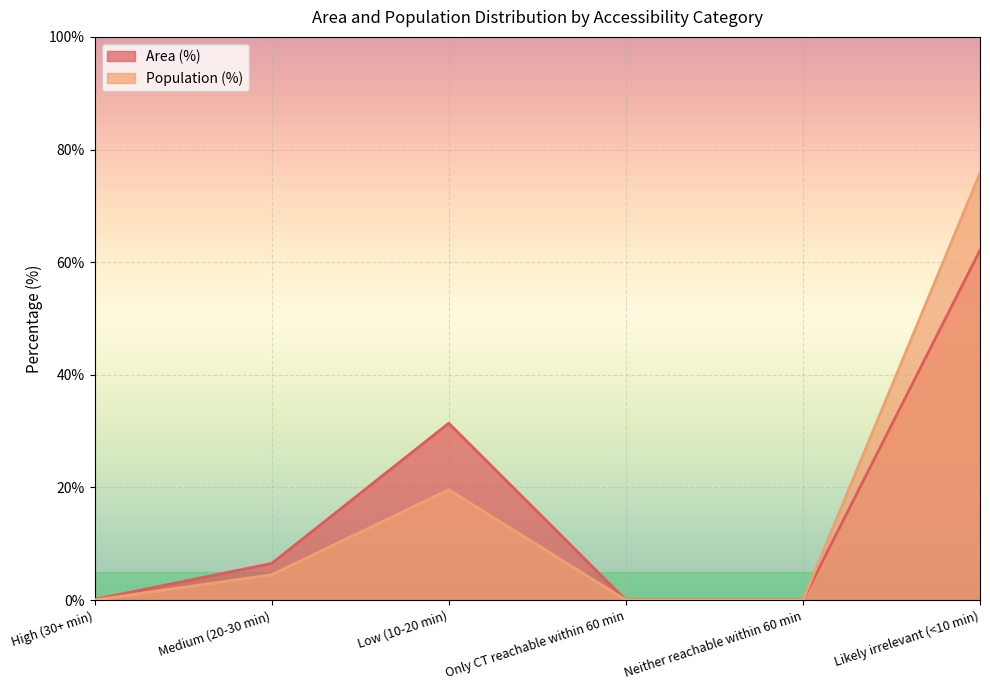

Reading left to right, list all the values displayed in this chart.

Area (%): High (30+ min)=0.1	Medium (20-30 min)=6.5	Low (10-20 min)=31.4	Only CT reachable within 60 min=0.0	Neither reachable within 60 min=0.0	Likely irrelevant (<10 min)=62.1
Population (%): High (30+ min)=0.0	Medium (20-30 min)=4.5	Low (10-20 min)=19.6	Only CT reachable within 60 min=0.0	Neither reachable within 60 min=0.0	Likely irrelevant (<10 min)=75.8